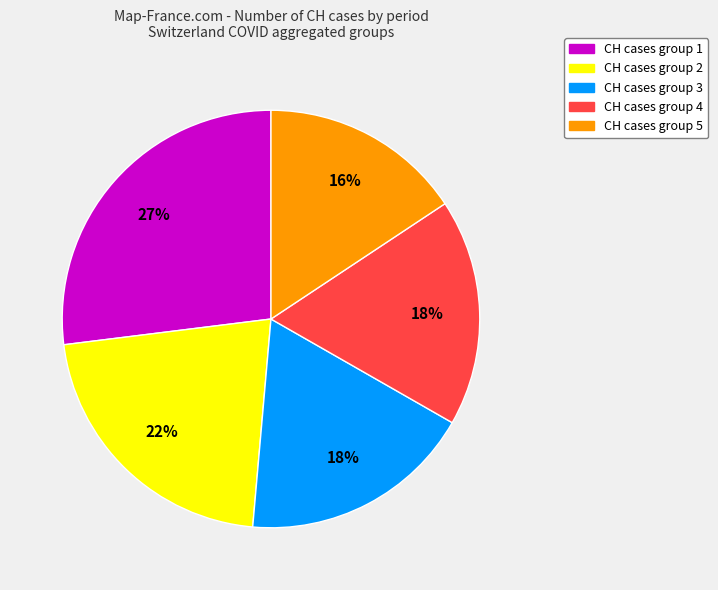

Is there any slice that represents more than half of the pie?

No